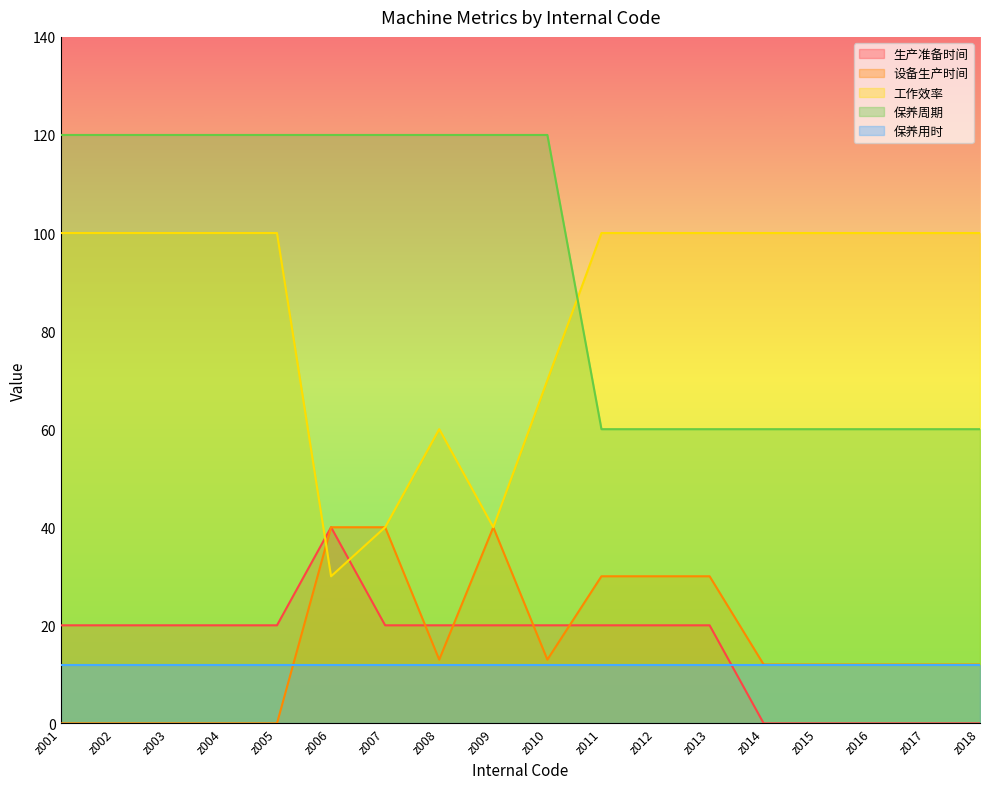

Read the preferValue value at z002.

100